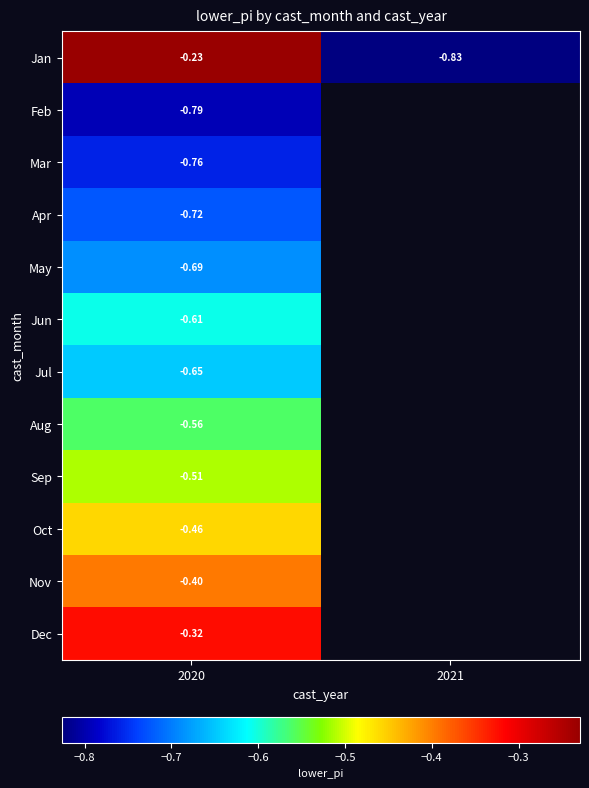

Between 2021 and 2020, which is larger?

2020